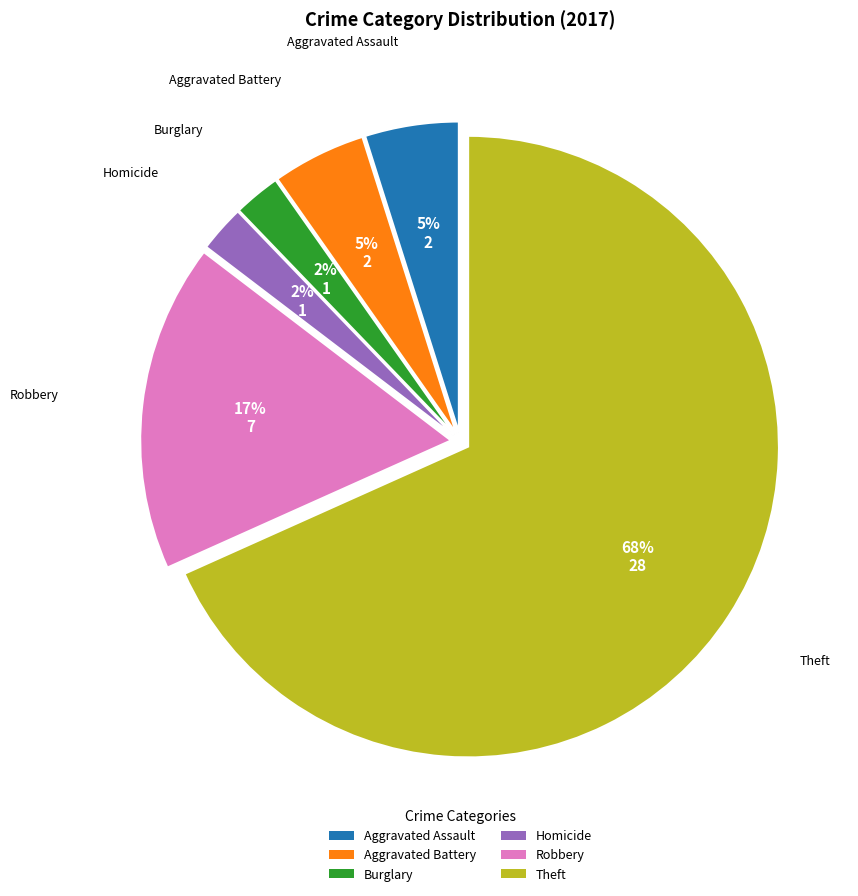

To the nearest percent, what is the average slice percentage?

17%